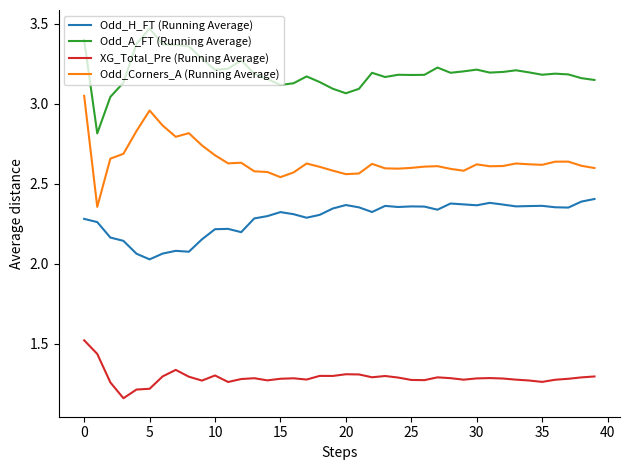

True or false: Odd_H_FT (Running Average) and Odd_A_FT (Running Average) intersect in this chart.

False